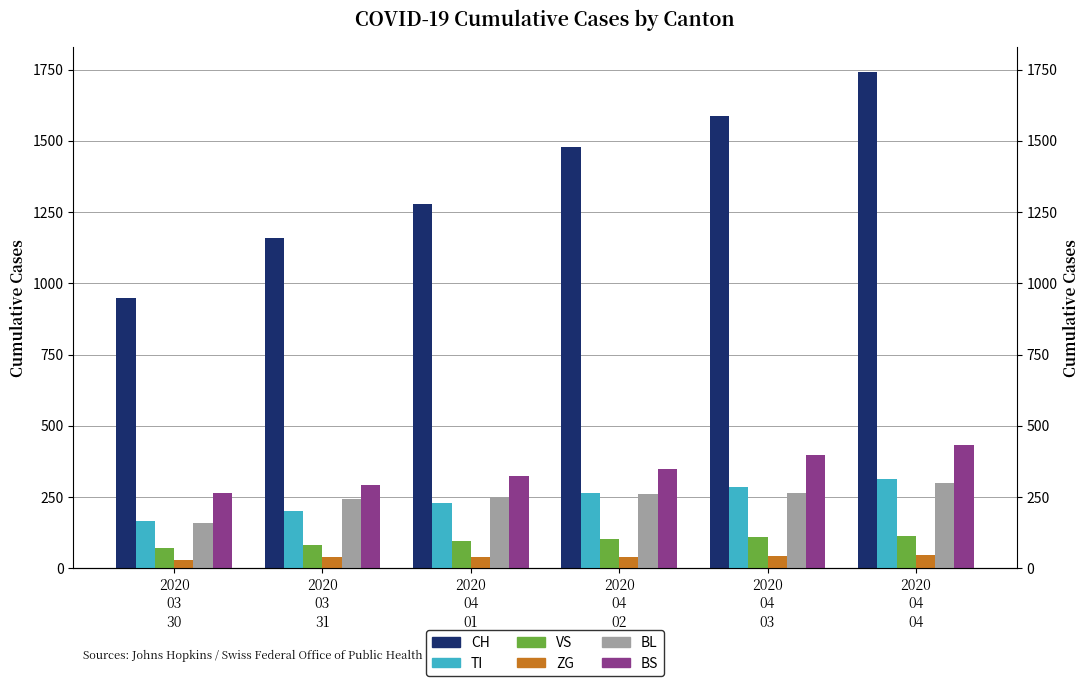

The VS series shows 109 at 2020
04
03. True or false?

True